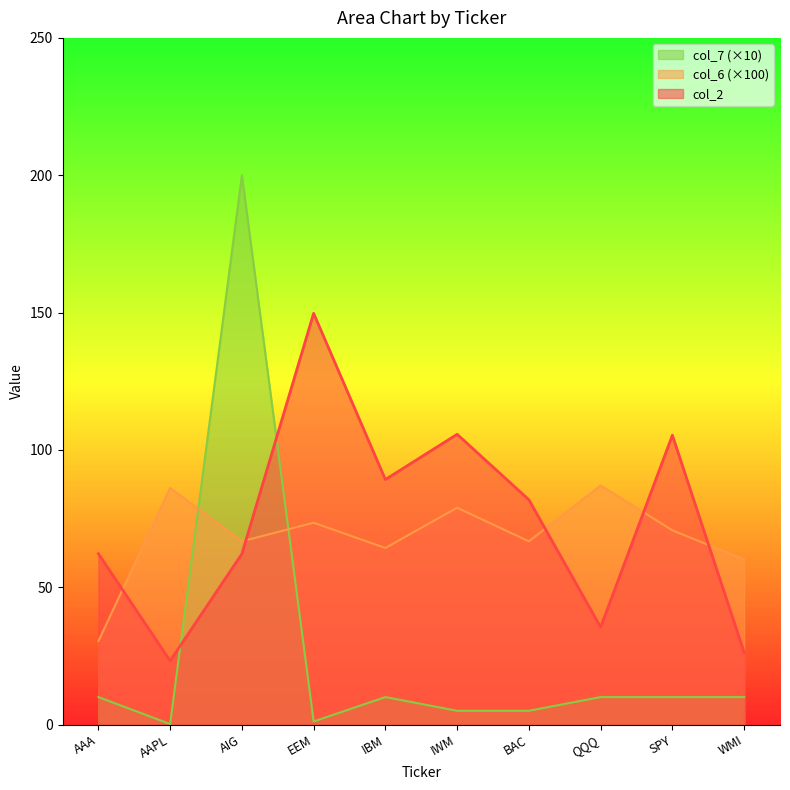

At which category is the sum across all series the highest?

AIG